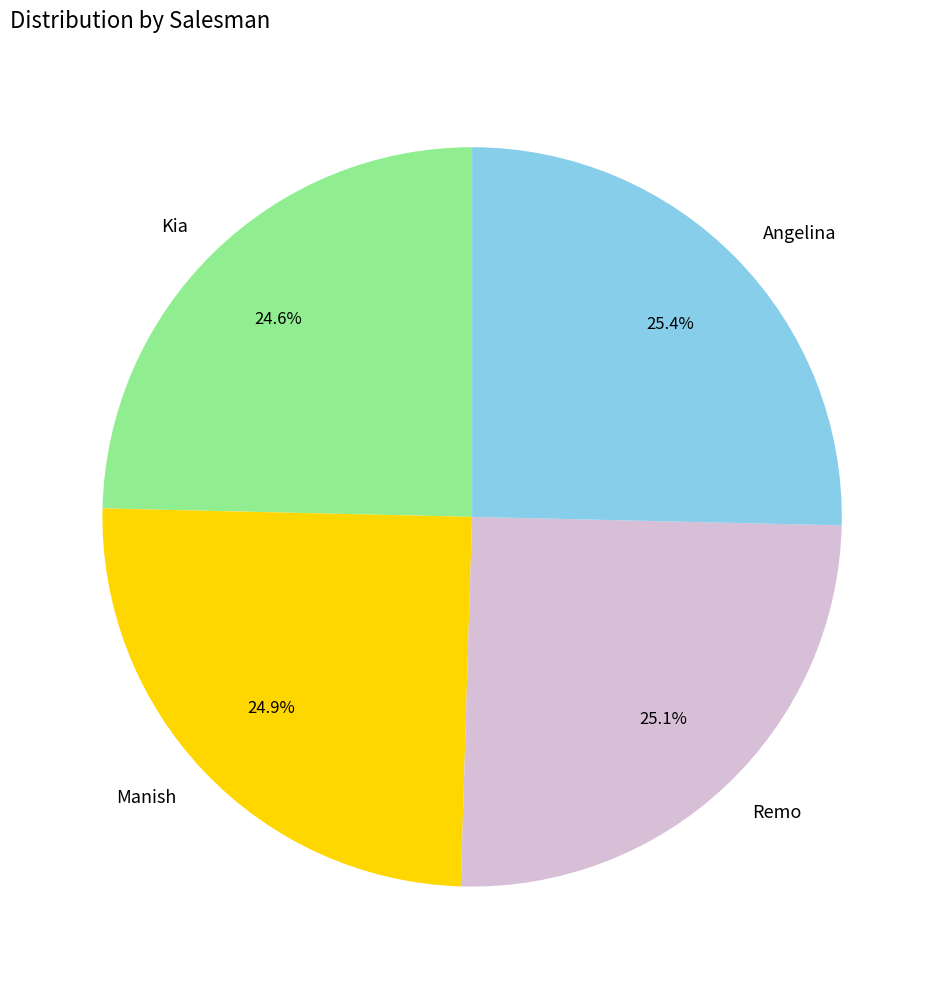

How many segments does this pie chart have?

4